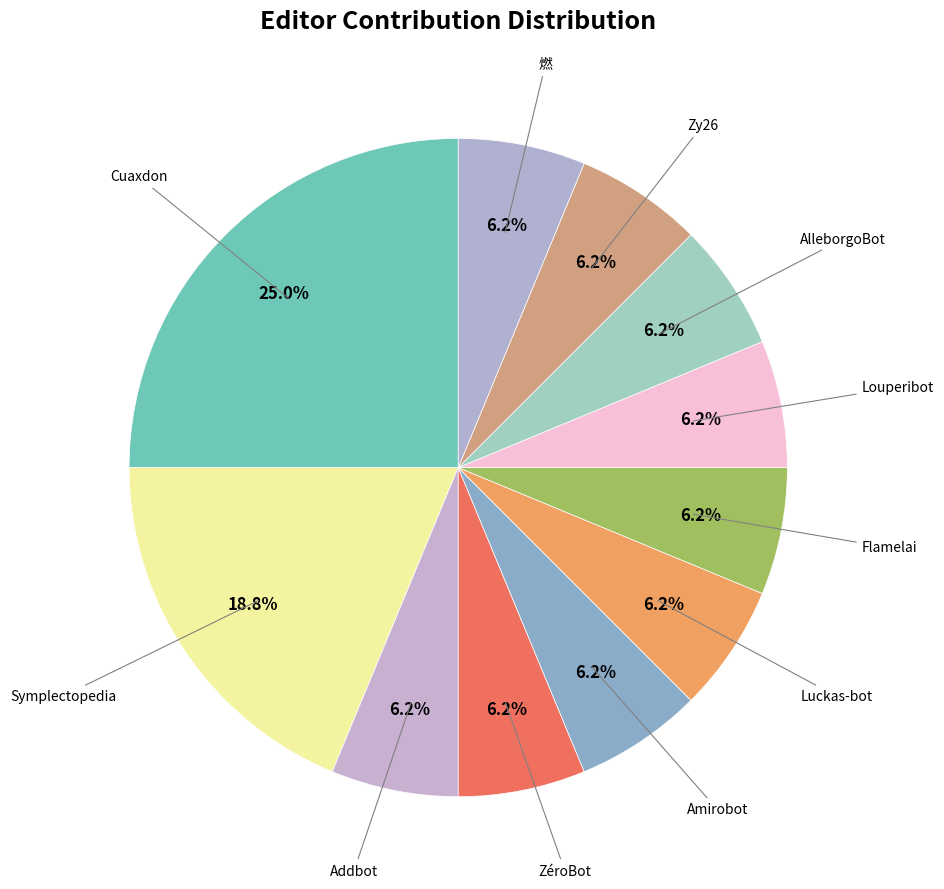

How many slices are in this pie chart?

11